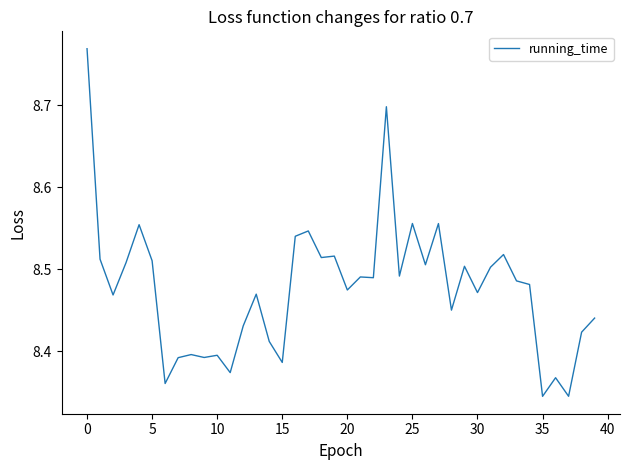

What is the difference between the maximum and minimum values?

0.4